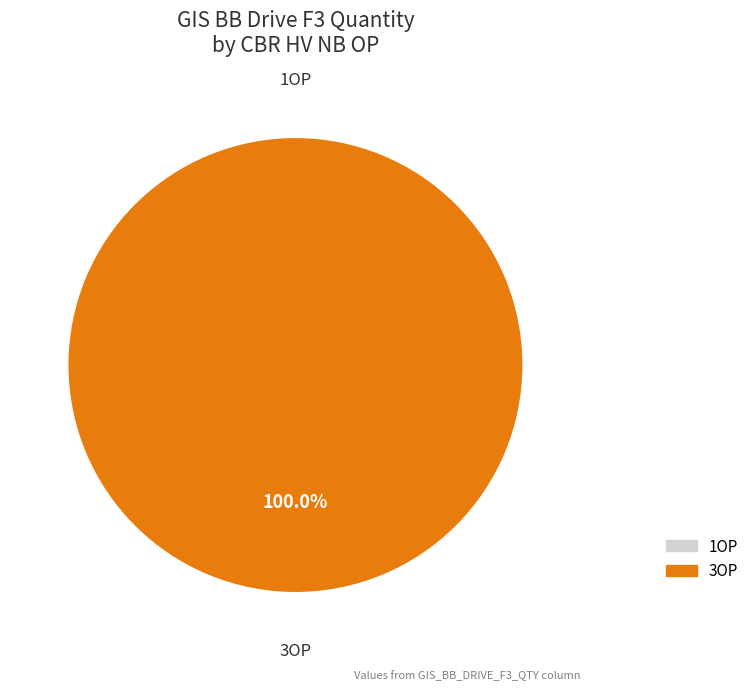

Which category has the smallest portion of the pie?

1OP